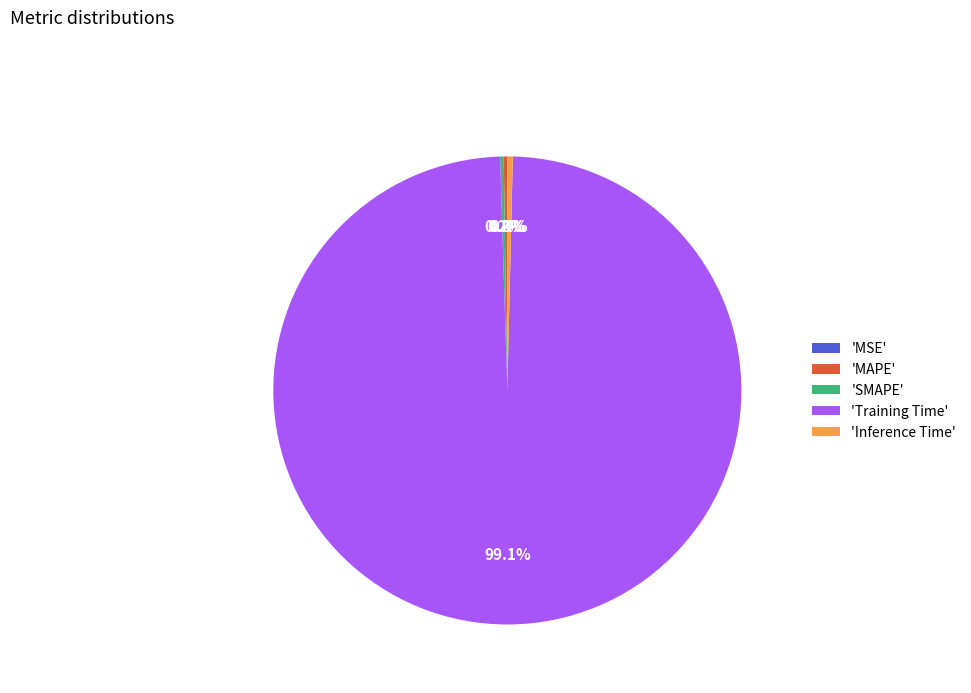

Which category has the biggest portion of the pie?

'Training Time'